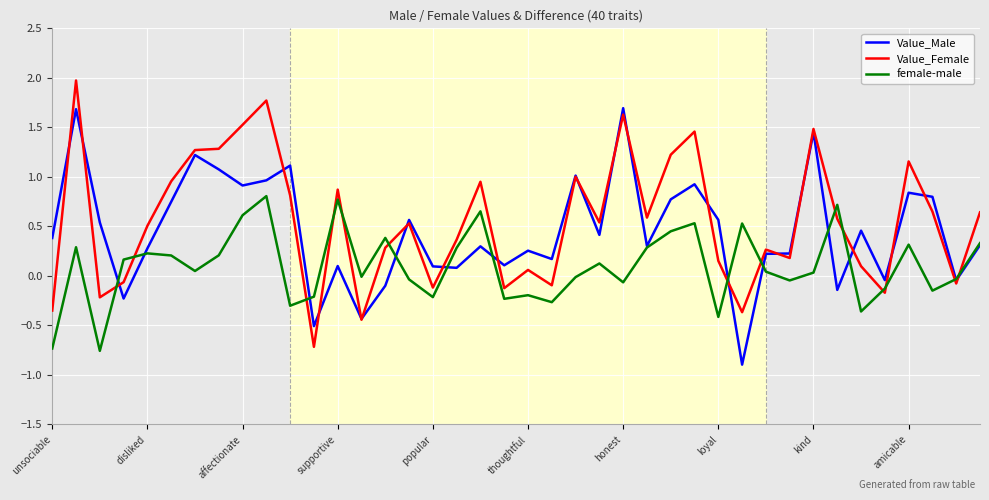

What is the maximum value for Value_Male?

1.7